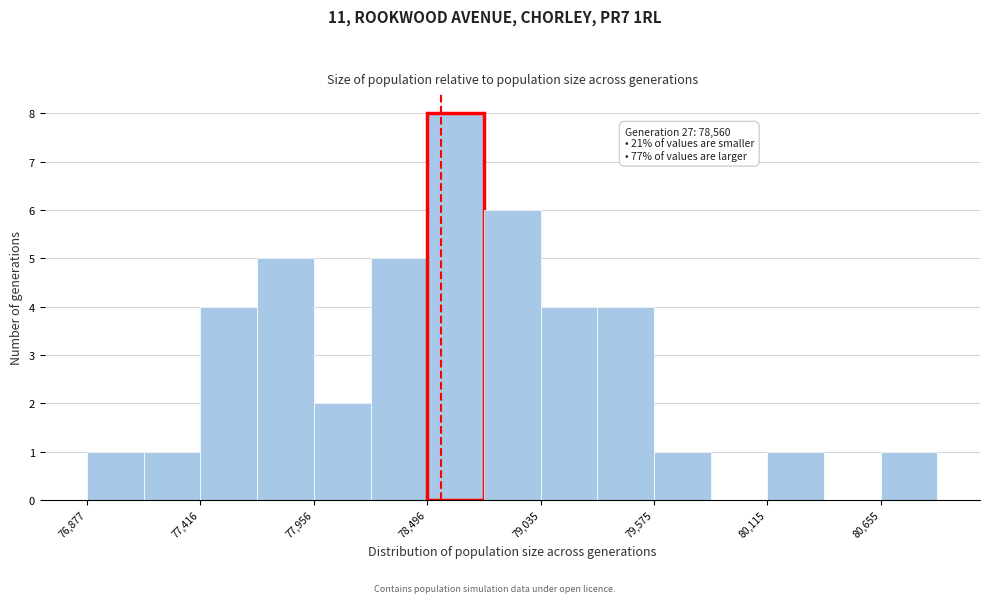

Read against the x-axis, roughly where is the centre of the tallest bar?

78600